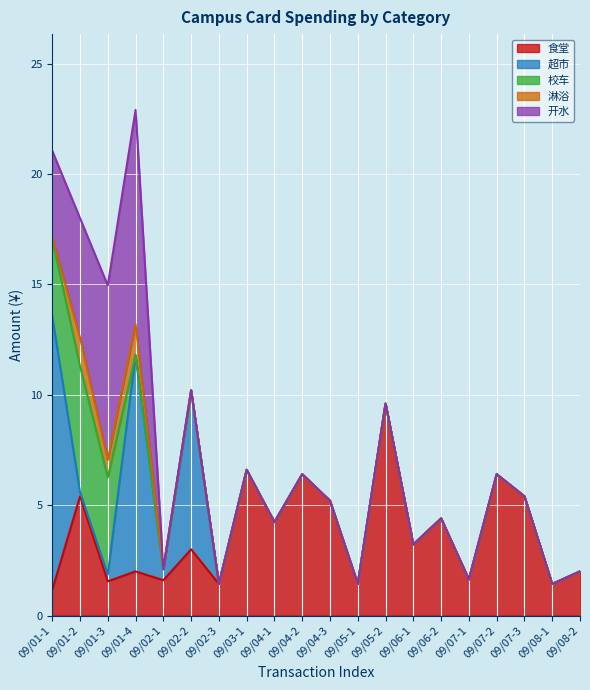

How many series are shown in this chart?

5